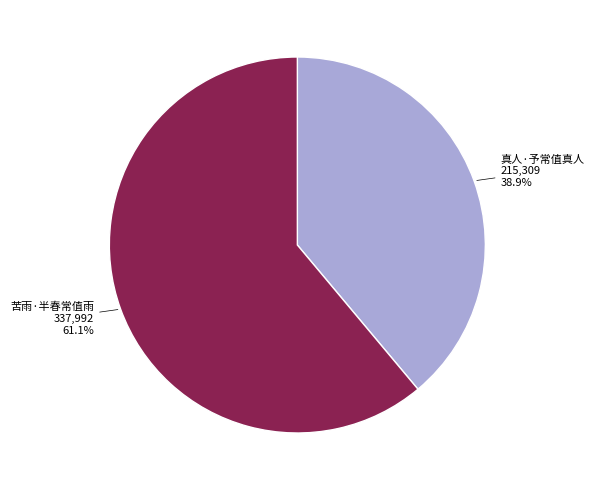

Is there a majority slice in this chart?

Yes